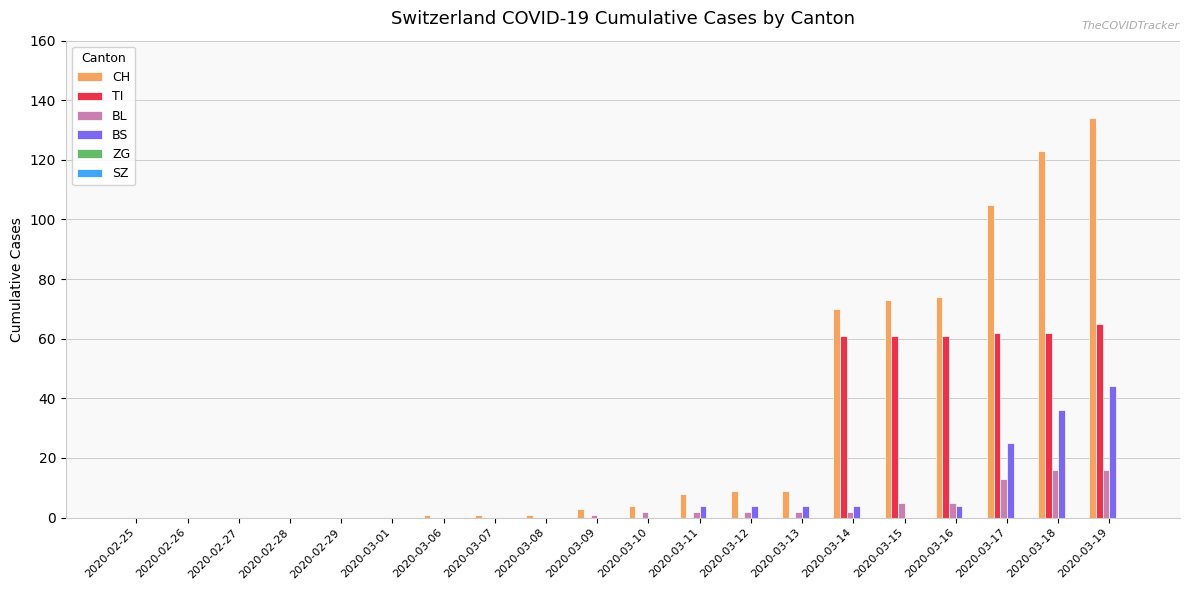

What value does the TI series have at 2020-03-18?

62